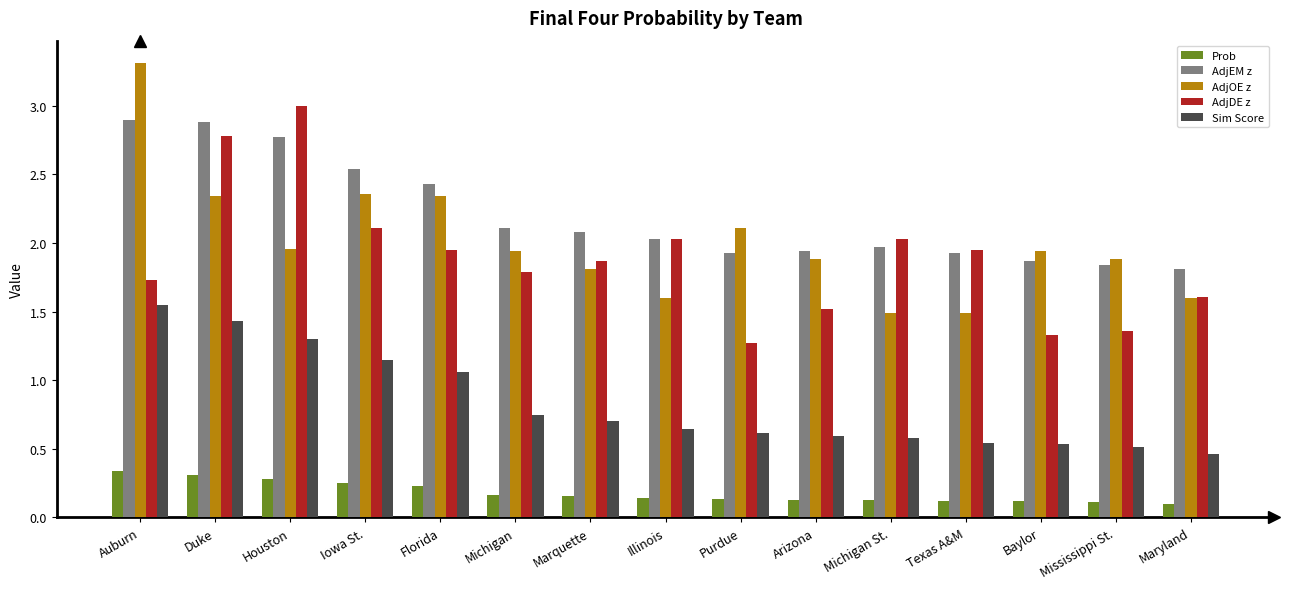

What is the difference between the highest and lowest values at Houston?

2.7